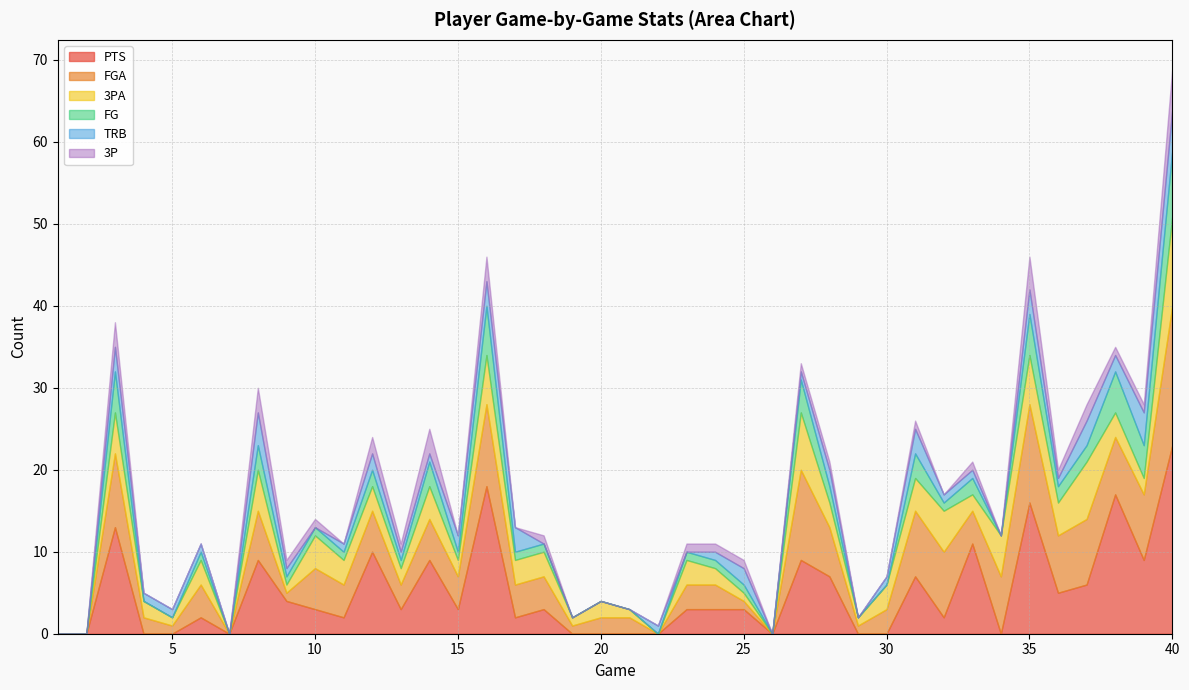

List the series in order of their peak value, lowest first.

TRB, 3P, FG, 3PA, FGA, PTS